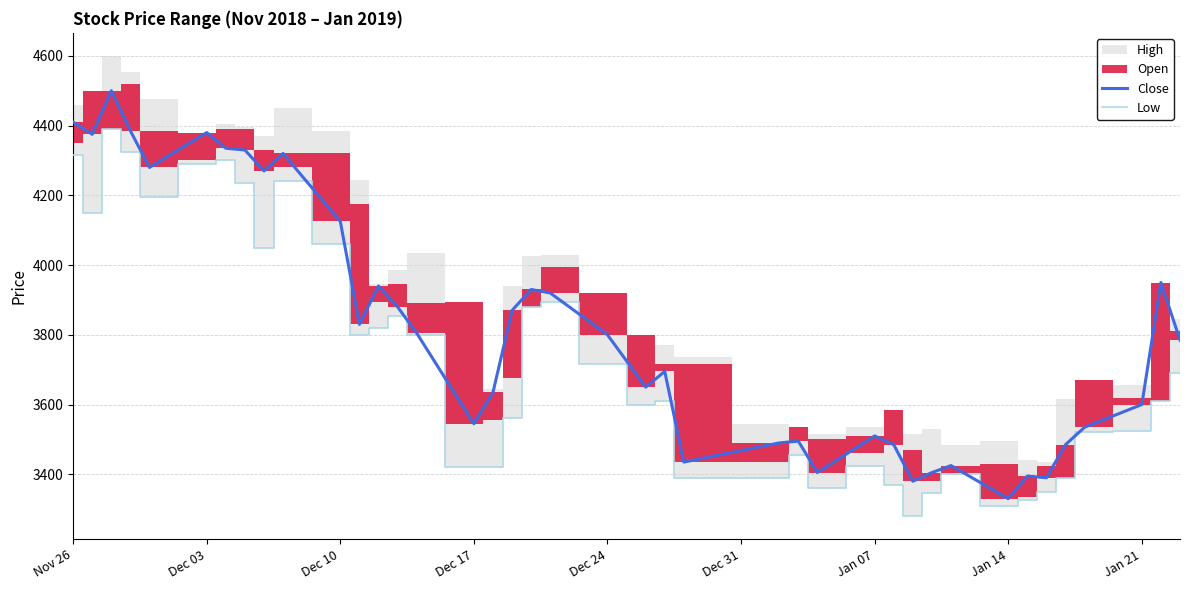

Which series has the widest spread of values?

Close